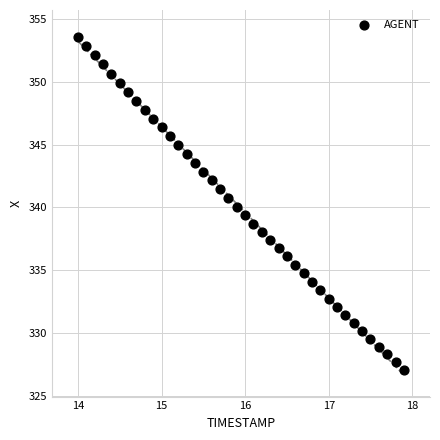

What is the range of Y values (max minus min)?

26.5